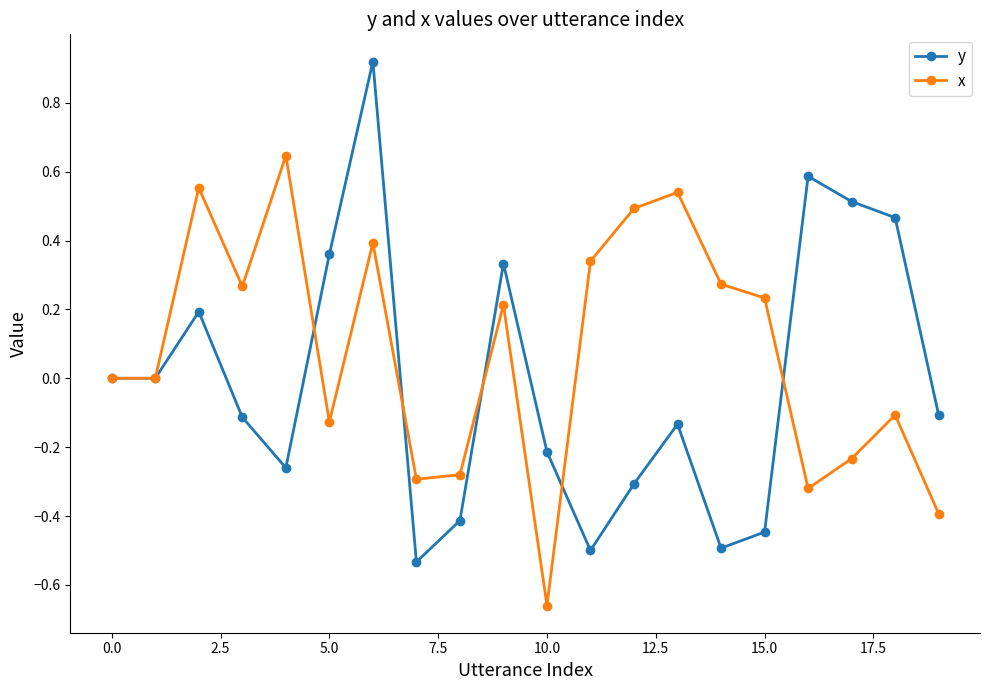

Which series has the largest total across all categories?

x